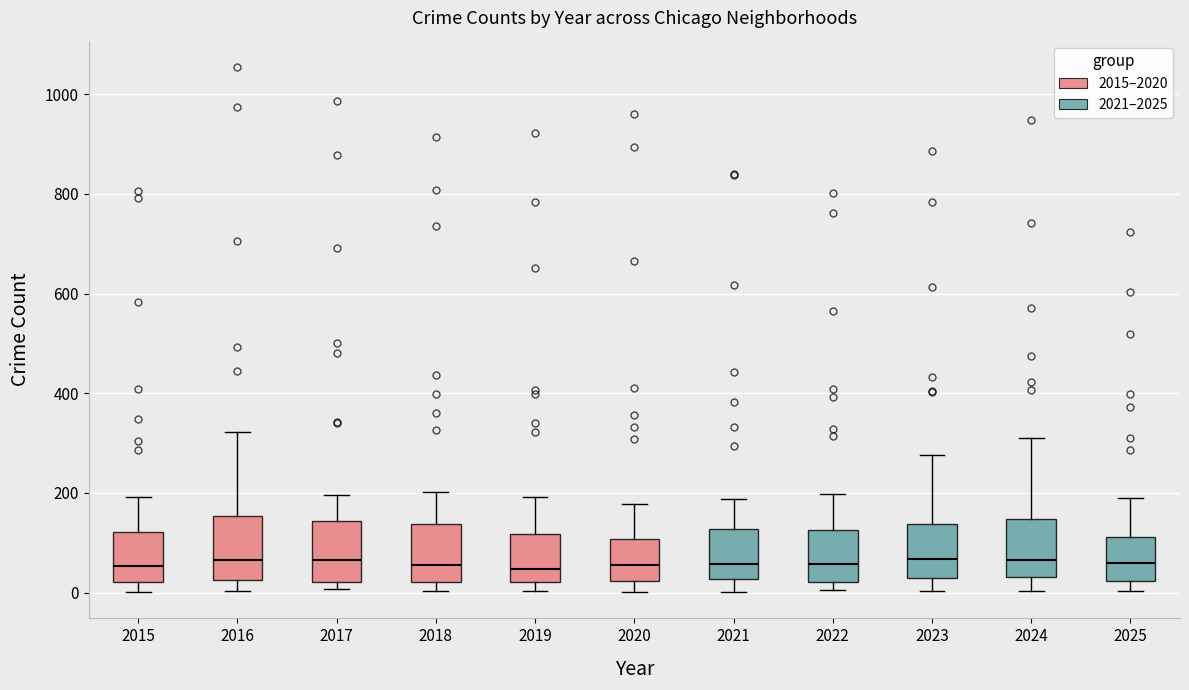

Reading left to right, read every box against the y-axis: the position of its median line, the range the box covers, and the ends of its whiskers. The values are not printed on the chart, so give them approximately, as read against the axis.

2015: median 60, box 20 to 120, whiskers 0 to 200
2016: median 60, box 20 to 160, whiskers 0 to 320
2017: median 60, box 20 to 140, whiskers 0 to 200
2018: median 60, box 20 to 140, whiskers 0 to 200
2019: median 40, box 20 to 120, whiskers 0 to 200
2020: median 60, box 20 to 100, whiskers 0 to 180
2021: median 60, box 20 to 120, whiskers 0 to 180
2022: median 60, box 20 to 120, whiskers 0 to 200
2023: median 60, box 20 to 140, whiskers 0 to 280
2024: median 60, box 40 to 140, whiskers 0 to 320
2025: median 60, box 20 to 120, whiskers 0 to 200